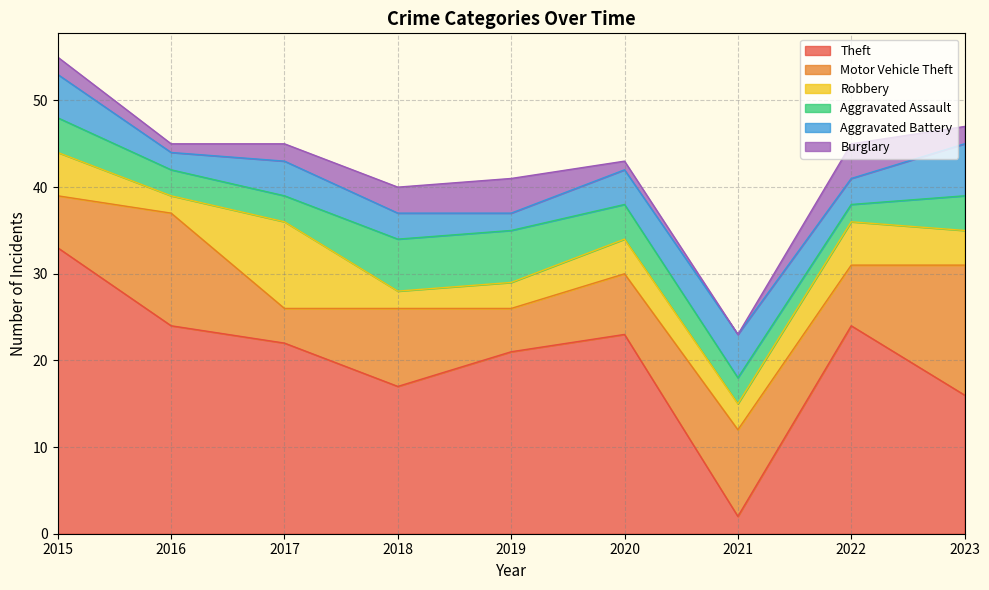

In Burglary, how many points are lower than both neighbors (excluding endpoints)?

2